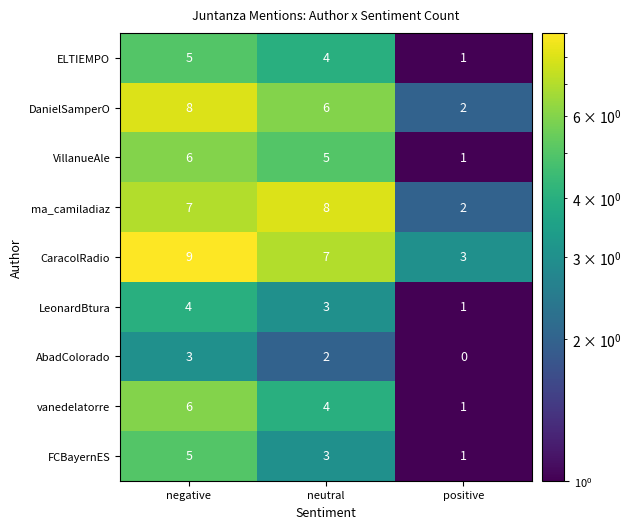

What is the average value of the ma_camiladiaz series?

6